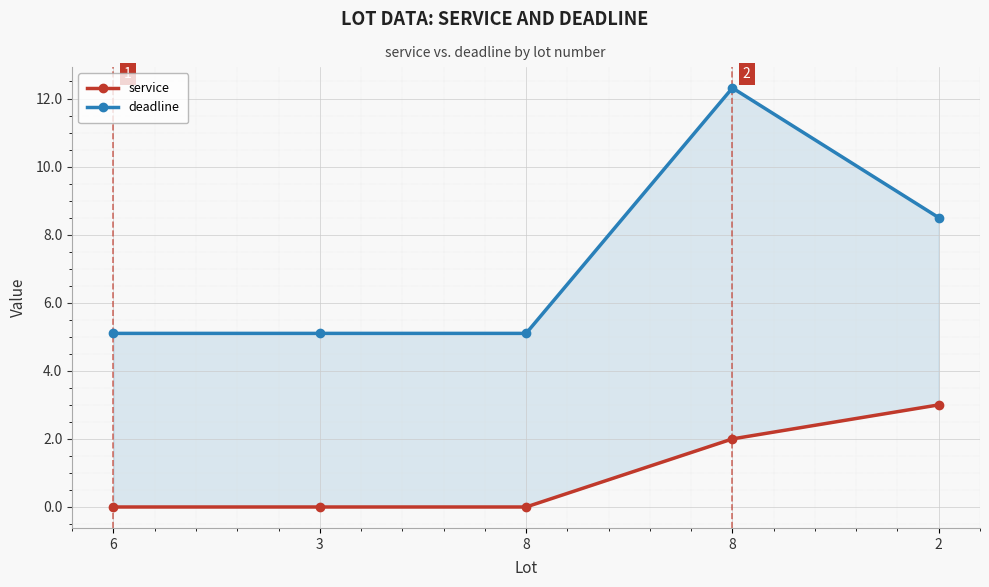

At which category is the sum across all series the highest?

8